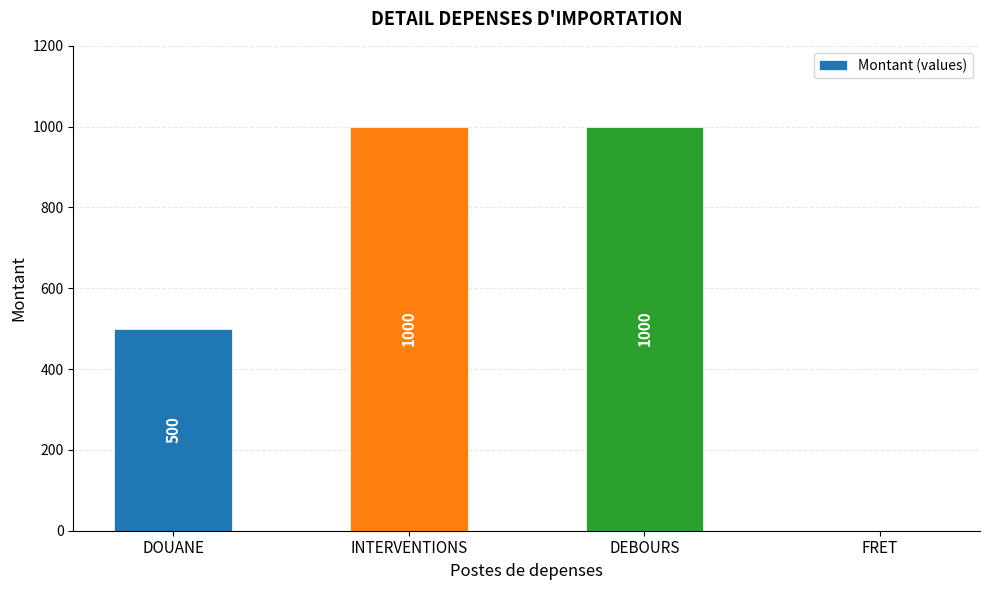

Reading left to right, what are all the values shown in this chart?

DOUANE=500	INTERVENTIONS=1000	DEBOURS=1000	FRET=0